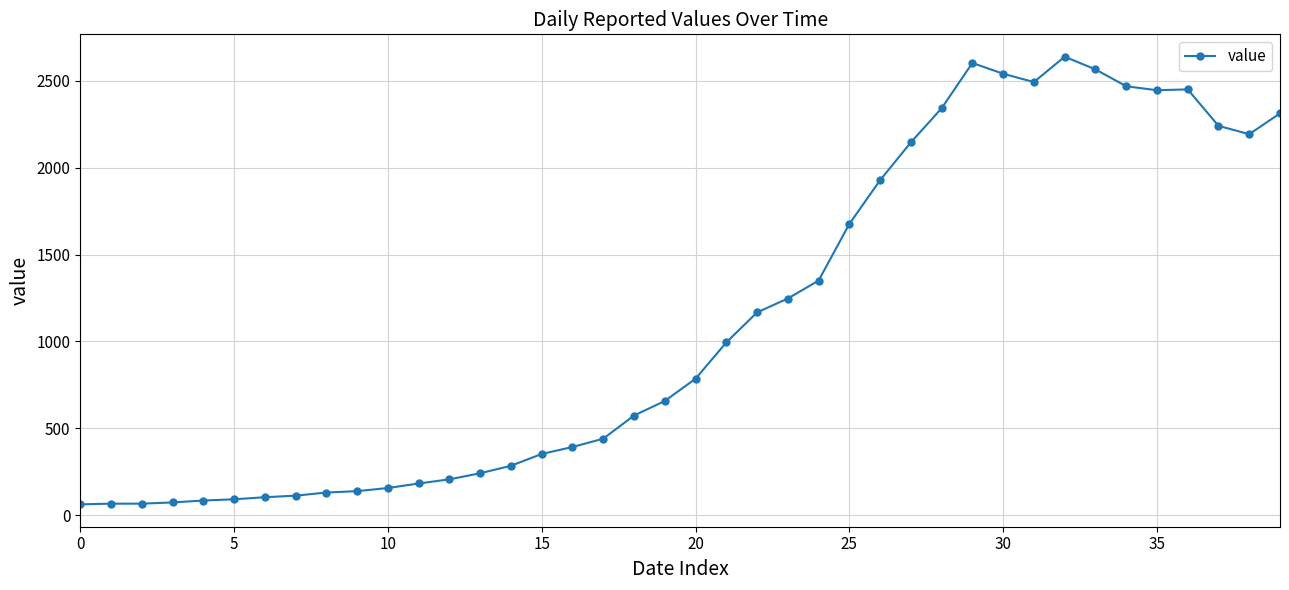

True or false: there are more than 2 points higher than both neighbors.

True